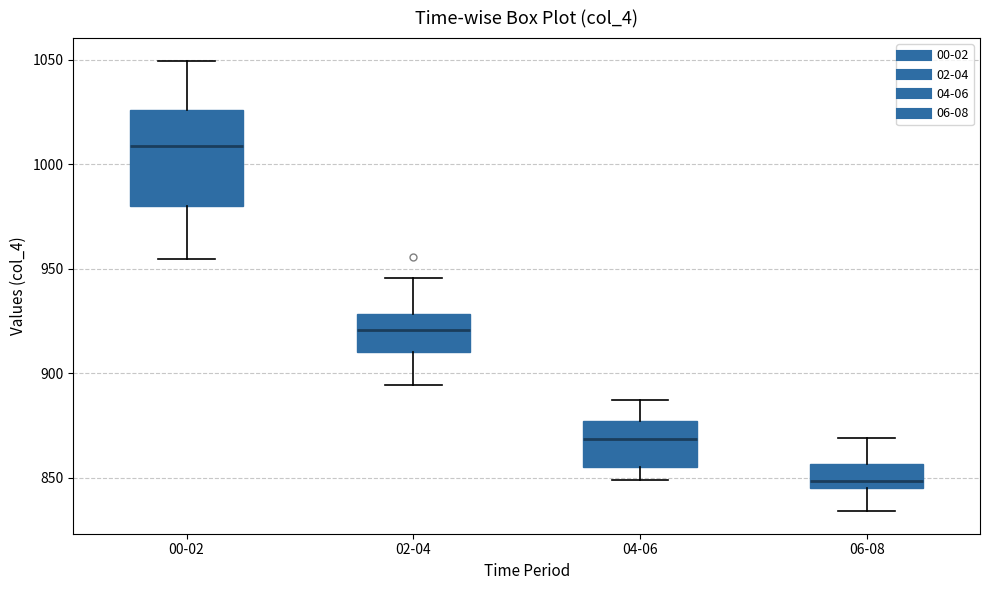

Reading left to right, read every box against the y-axis: the position of its median line, the range the box covers, and the ends of its whiskers. The values are not printed on the chart, so give them approximately, as read against the axis.

00-02: median 1010, box 980 to 1025, whiskers 955 to 1050
02-04: median 920, box 910 to 930, whiskers 895 to 945
04-06: median 870, box 855 to 875, whiskers 850 to 885
06-08: median 850, box 845 to 855, whiskers 835 to 870